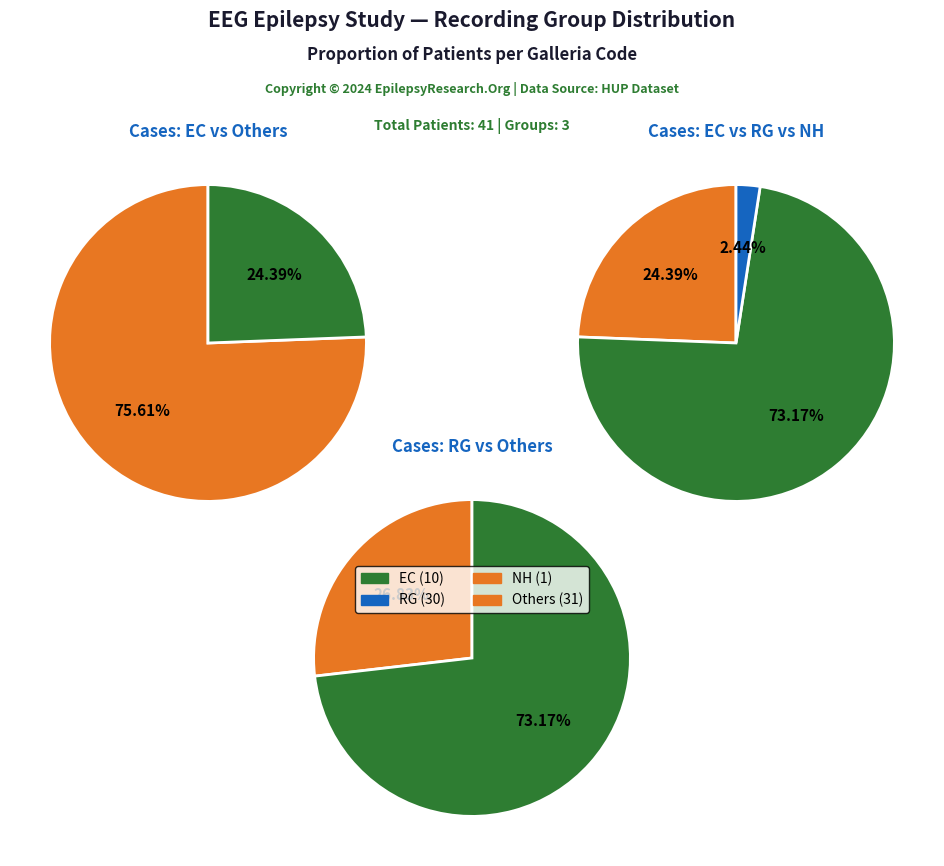

True or false: NH accounts for 11% of the total.

False